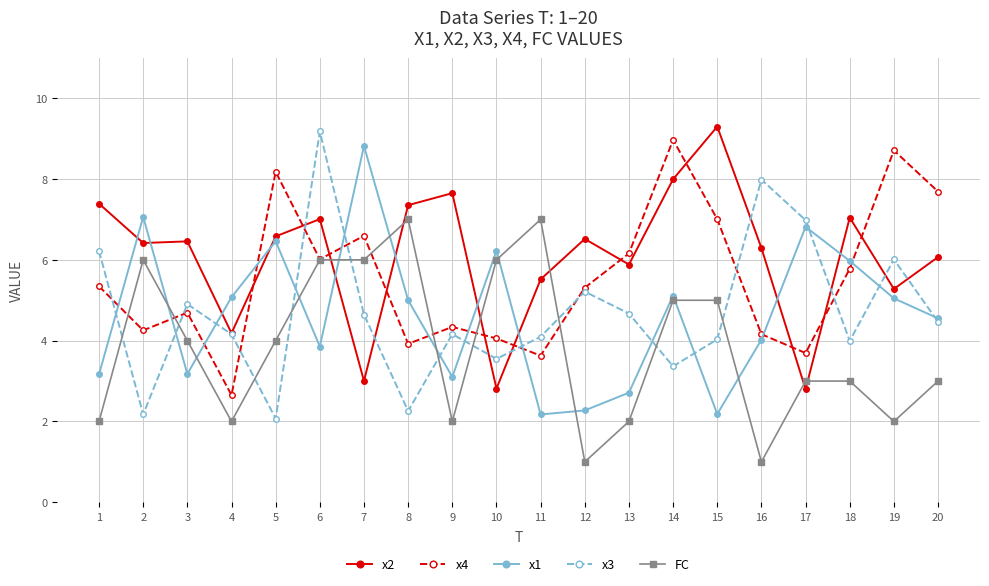

Where is x3 nearest to the value 5?

3